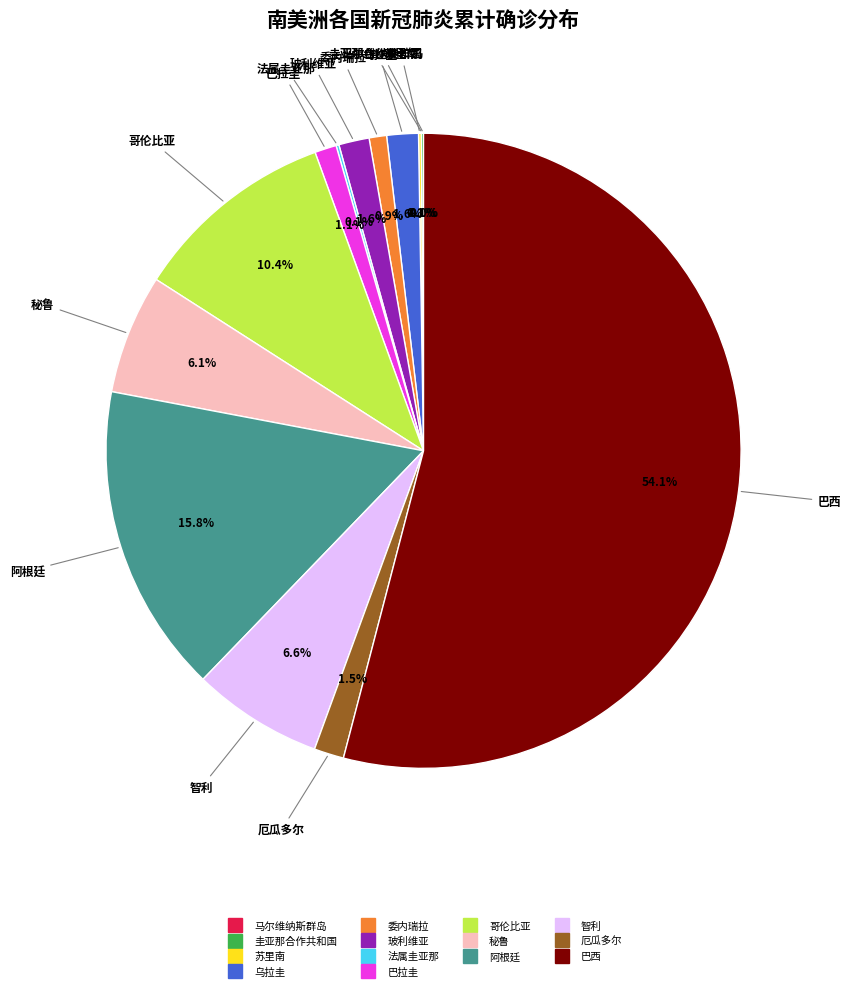

Which slice is the largest?

巴西